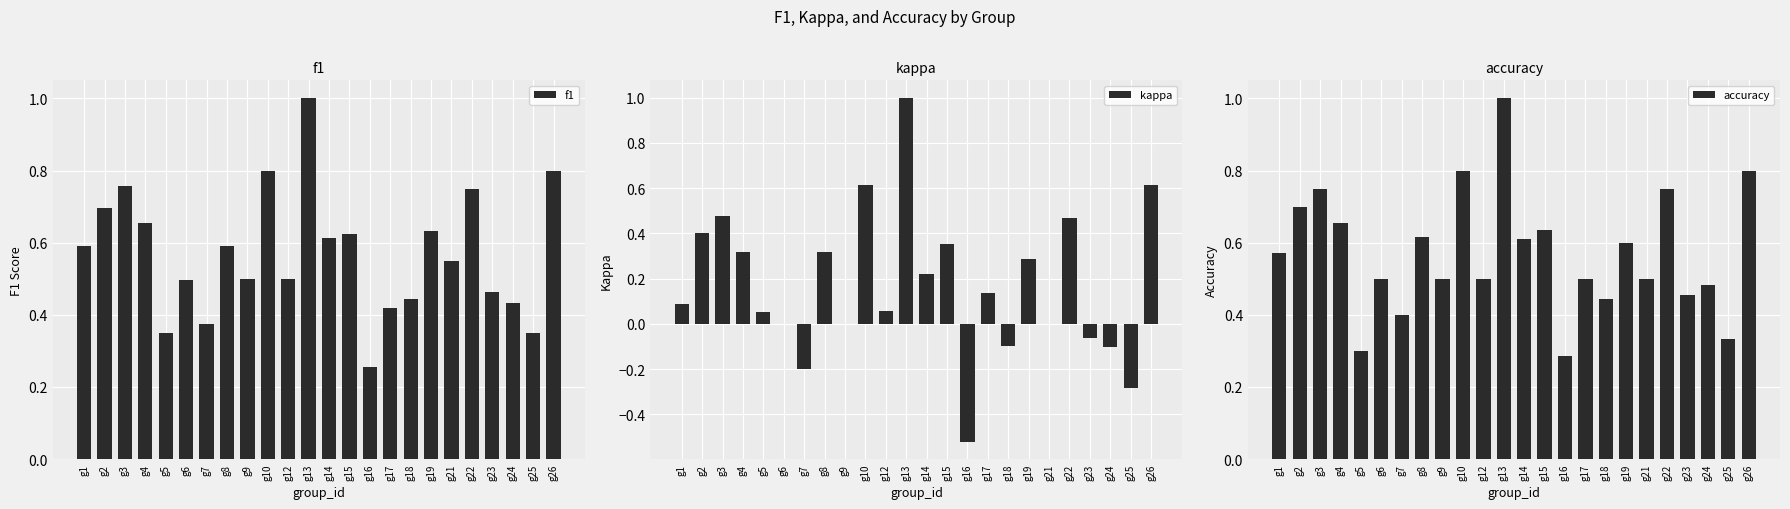

Rank the series by their maximum value, from highest to lowest.

f1, kappa, accuracy